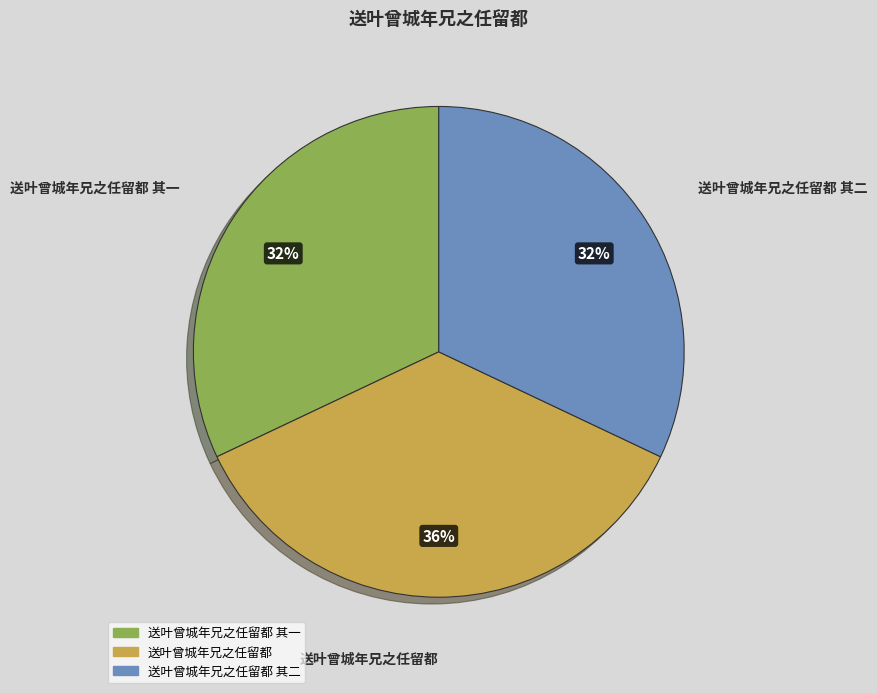

To the nearest percent, what is the difference between the largest and smallest slice percentages?

4%